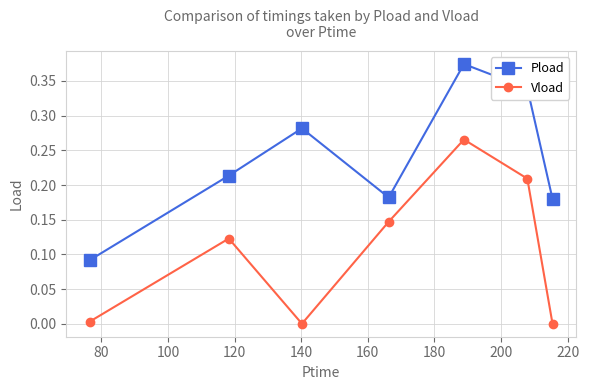

How many interior local valleys does the Vload series have?

1